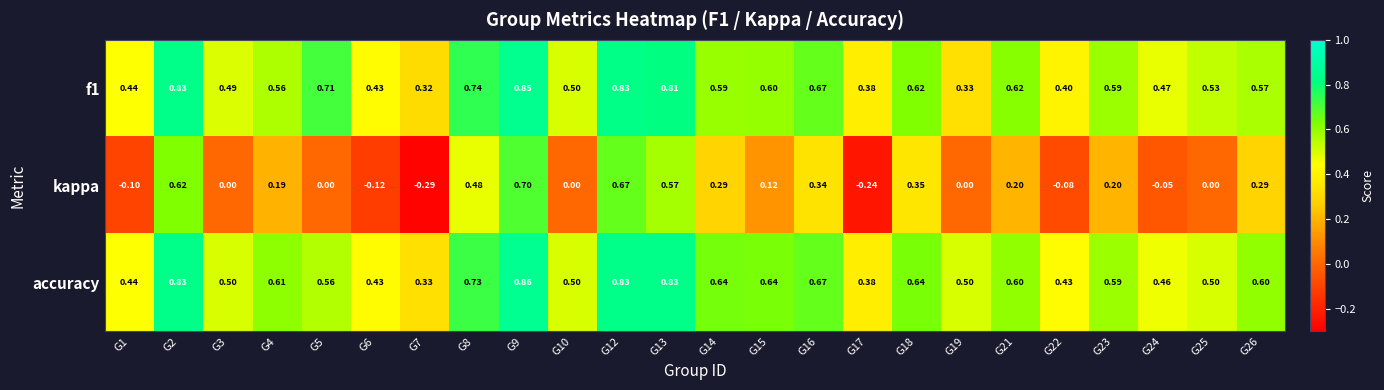

Which series has the widest spread of values?

kappa